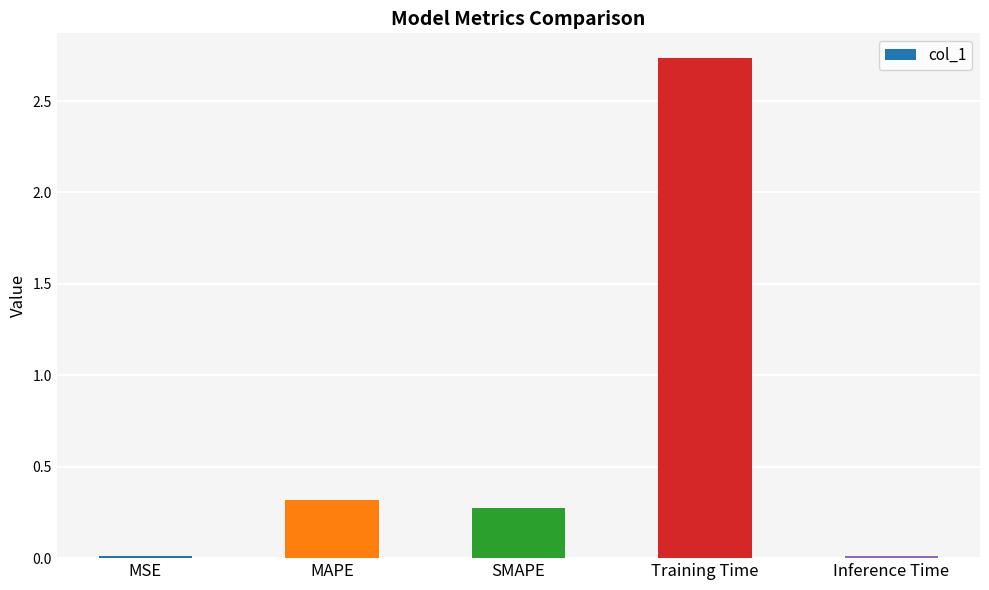

Between Inference Time and SMAPE, which is larger?

SMAPE